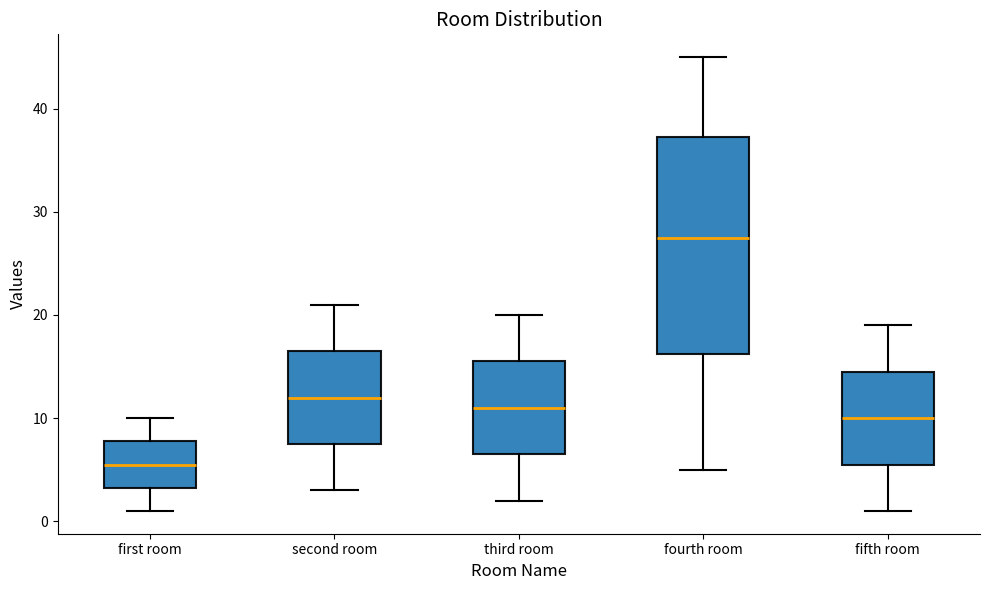

Which box's median line is the highest?

fourth room